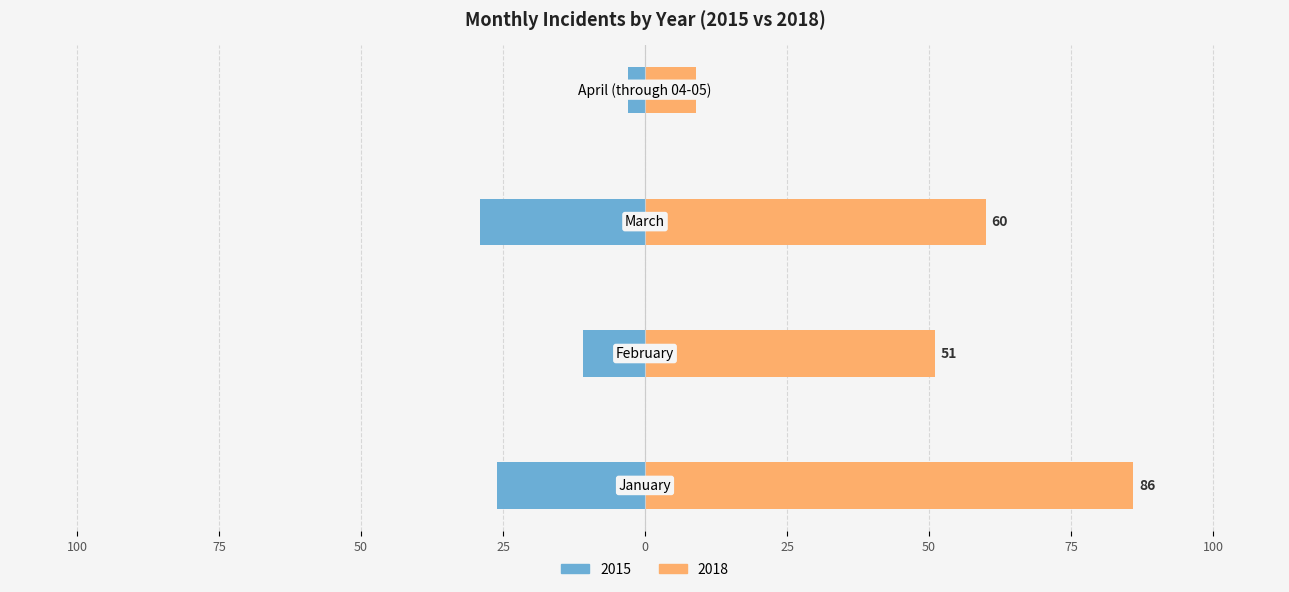

How many groups of bars are there?

4